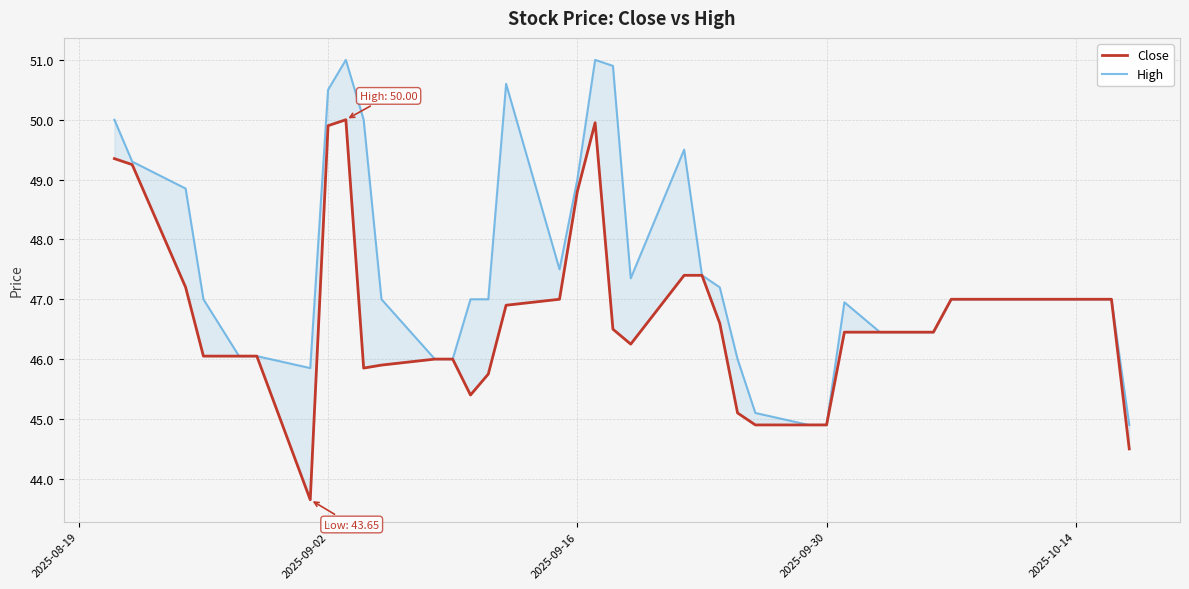

Reading left to right, what are all the values shown in this chart?

Close: 49.3	49.2	47.2	46.0	46.0	46.0	43.7	49.9	50.0	45.8	45.9	46.0	46.0	45.4	45.8	46.9	47.0	48.8	50.0	46.5	46.2	47.4	47.4	46.6	45.1	44.9	44.9	44.9	46.5	46.5	46.5	47.0	47.0	47.0	47.0	47.0	47.0	47.0	47.0	44.5
High: 50.0	49.3	48.8	47.0	46.0	46.0	45.8	50.5	51.0	50.0	47.0	46.0	46.0	47.0	47.0	50.6	47.5	49.0	51.0	50.9	47.3	49.5	47.4	47.2	46.0	45.1	44.9	44.9	47.0	46.5	46.5	47.0	47.0	47.0	47.0	47.0	47.0	47.0	47.0	44.9